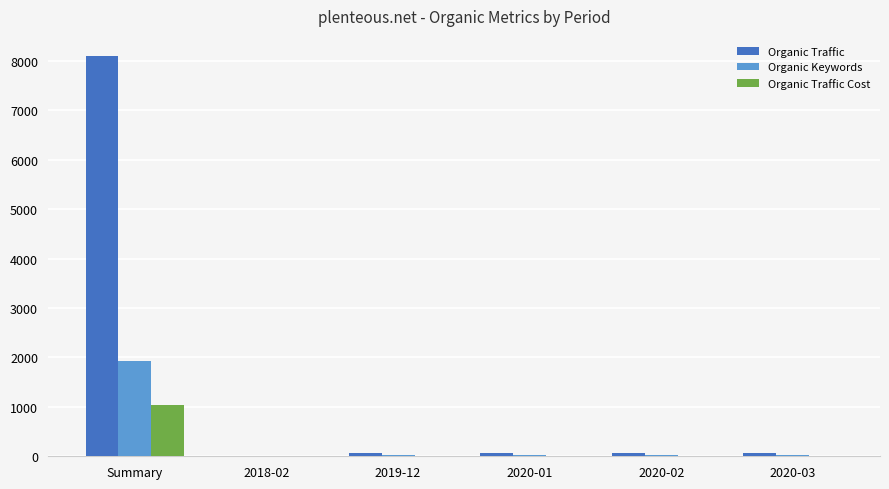

The value of Organic Traffic Cost at 2018-02 is 571. True or false?

False